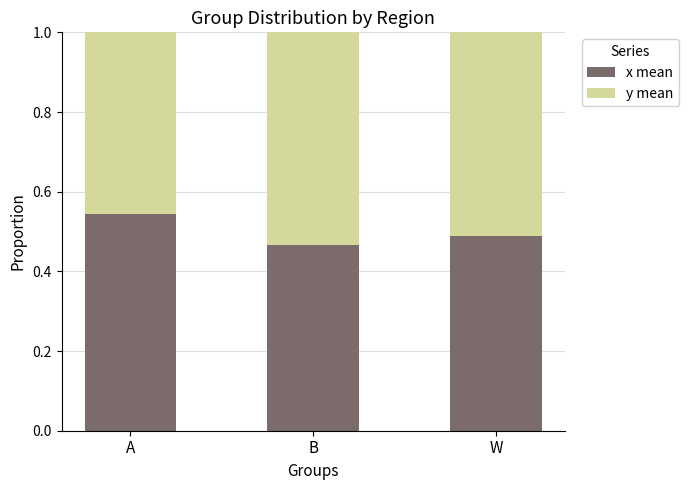

Does the chart contain stacked bars?

Yes